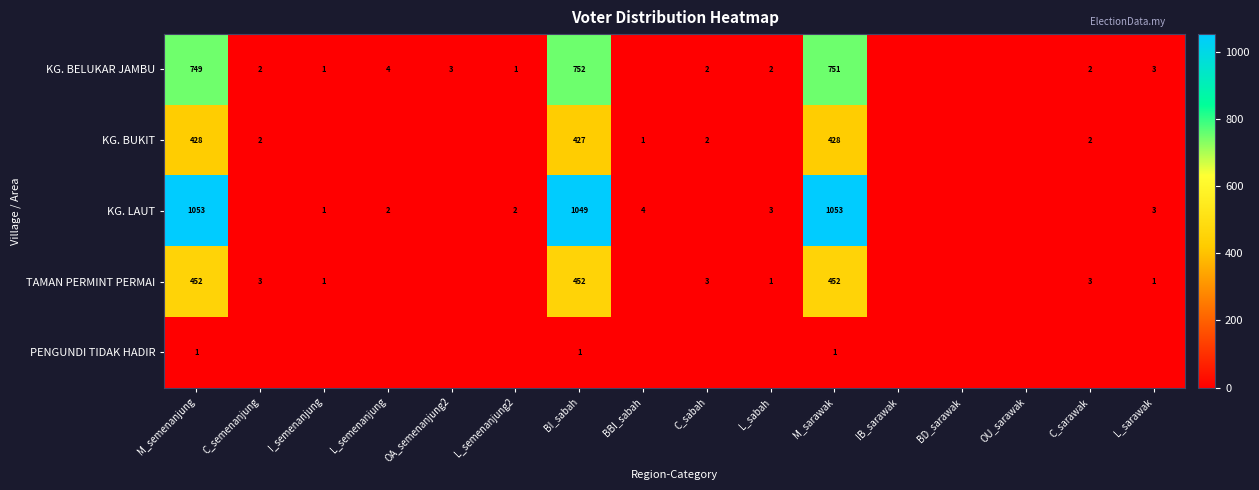

How many categories are shown in the chart?

16